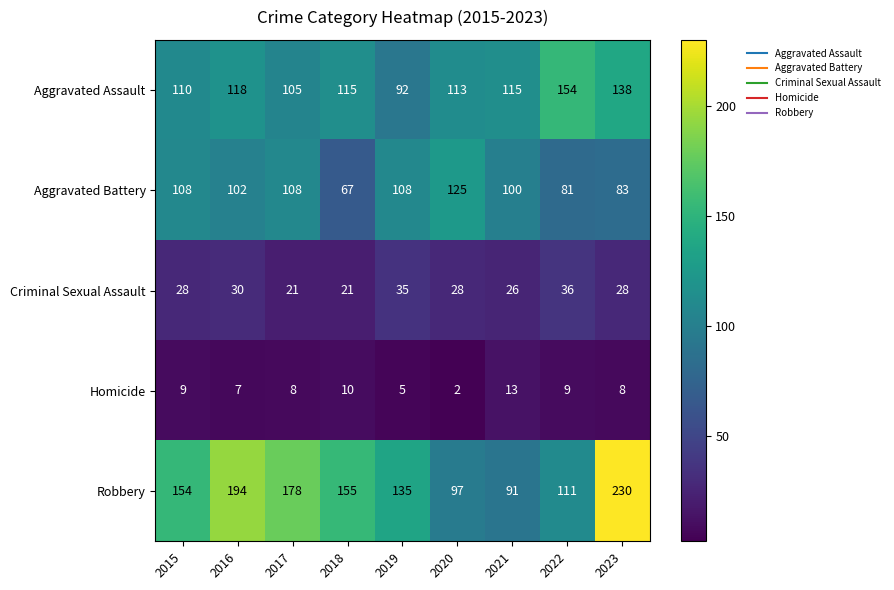

How many series are shown in this chart?

5